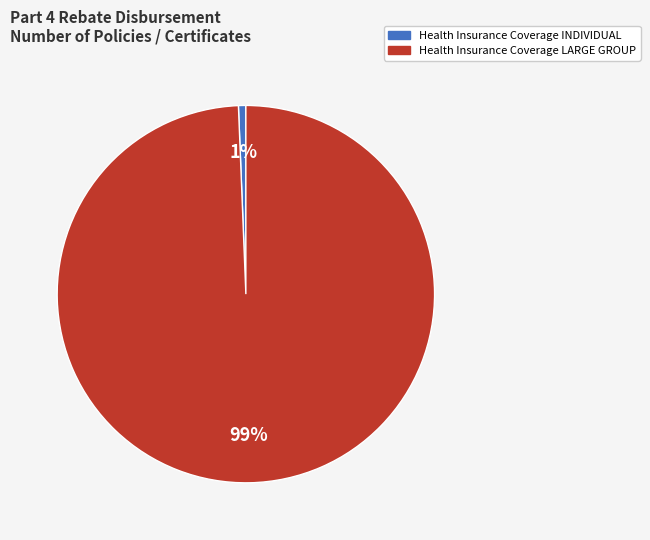

Between Health Insurance Coverage INDIVIDUAL and Health Insurance Coverage LARGE GROUP, which is larger?

Health Insurance Coverage LARGE GROUP